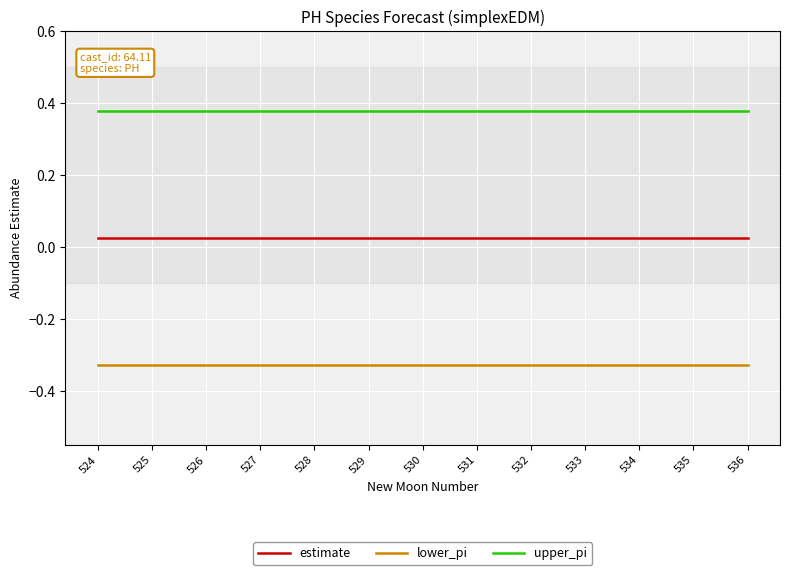

What is the spread (max minus min) of values at 528?

0.7